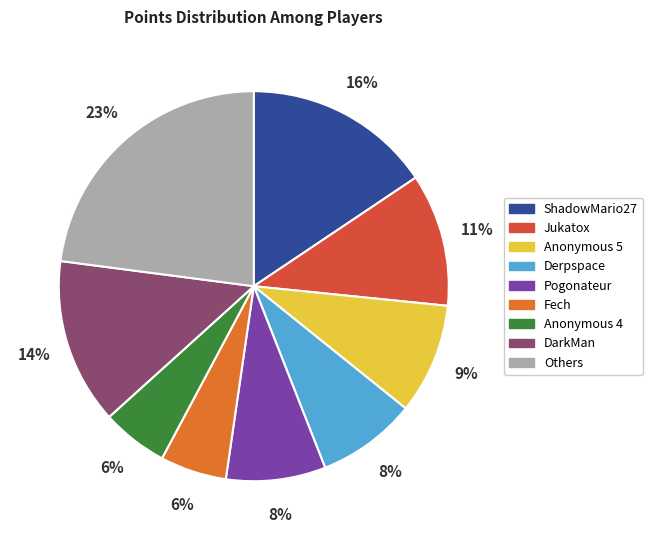

To the nearest percent, what percentage of the pie is ShadowMario27?

16%